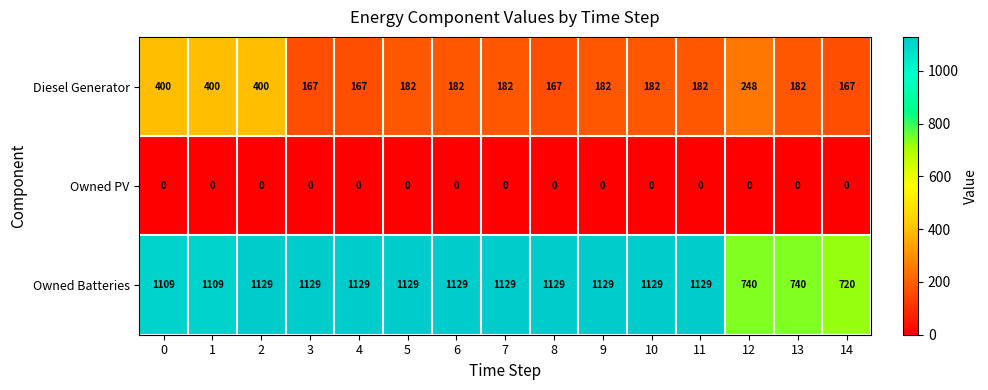

Which category has the lowest value in the Owned Batteries series?

14